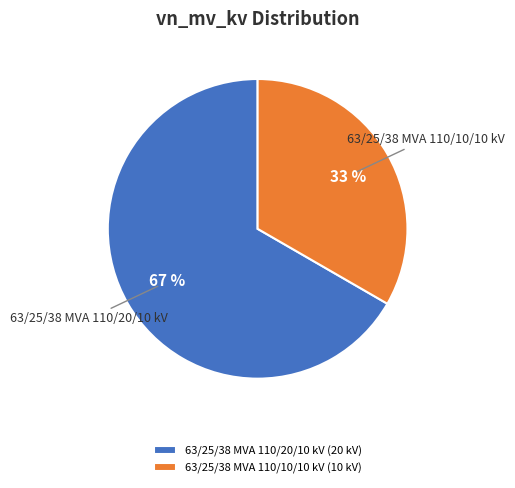

To the nearest percent, what portion does 63/25/38 MVA 110/10/10 kV represent?

33%